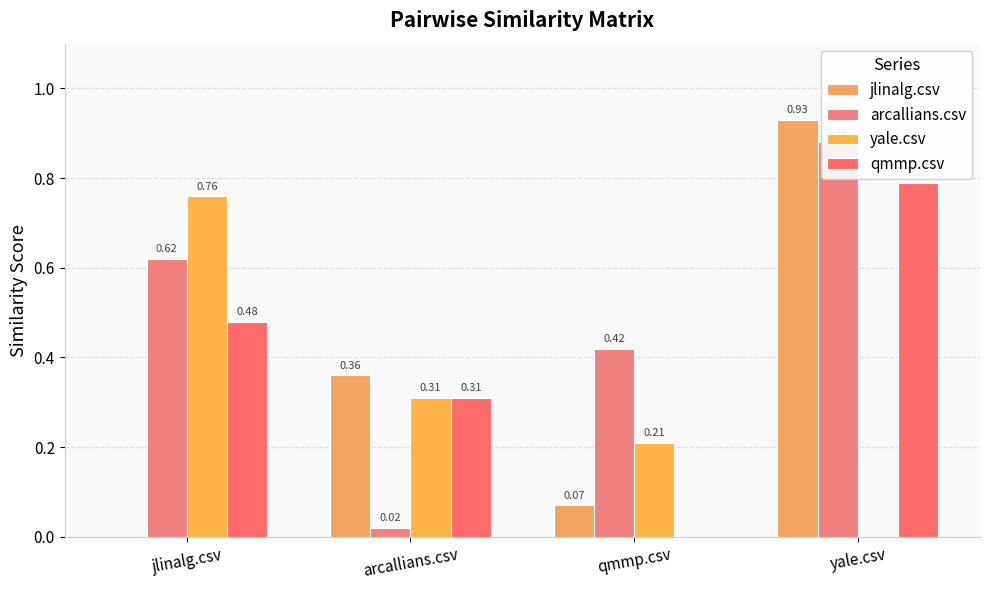

Which series has the largest total across all categories?

arcallians.csv